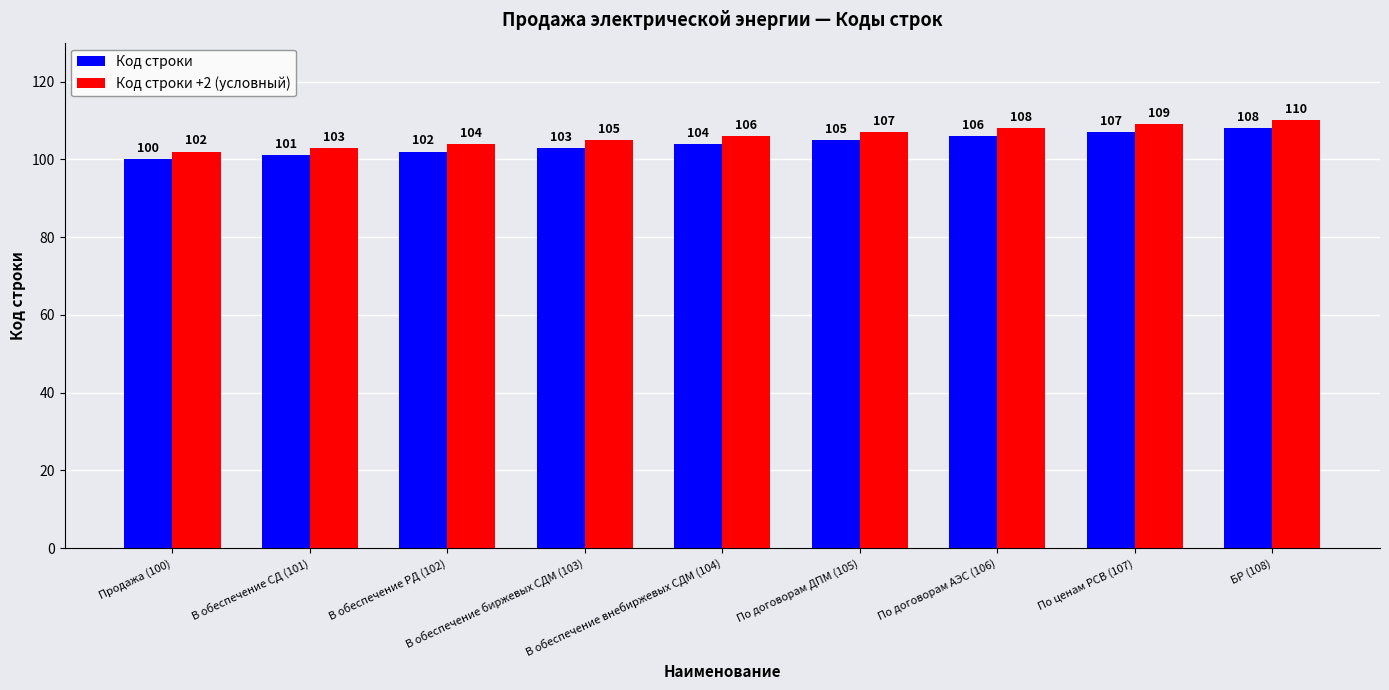

Rank the series by their average value, from lowest to highest.

Код строки, Код строки +2 (условный)